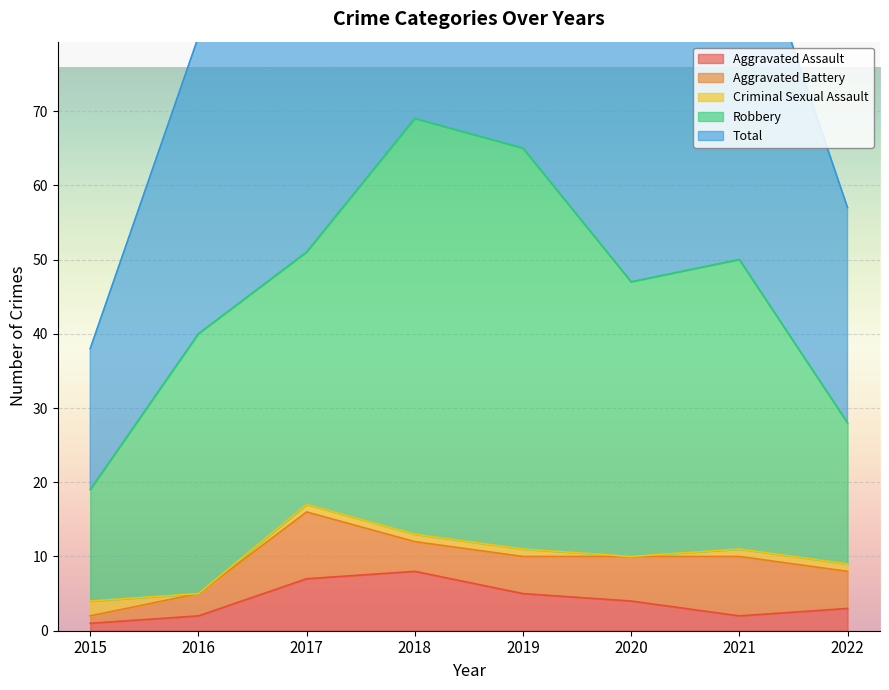

True or false: Aggravated Assault has a value of 12 at 2017.

False